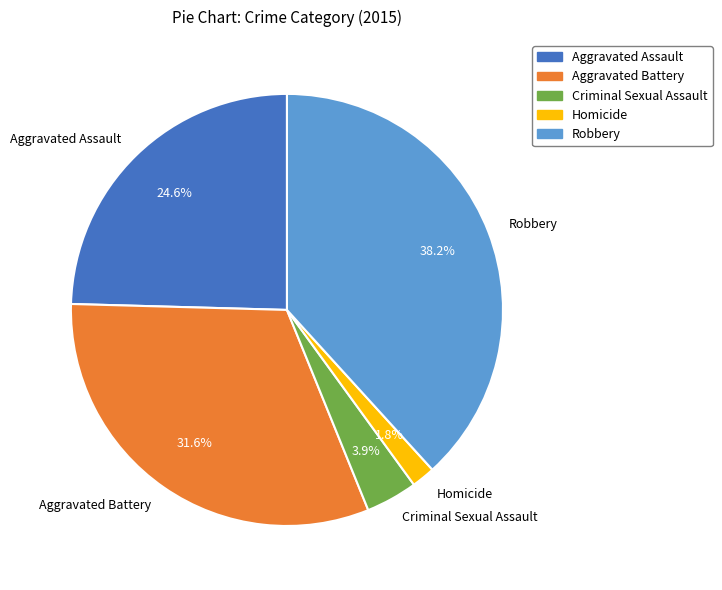

To the nearest percent, what is the combined percentage of Aggravated Assault and Homicide?

26%